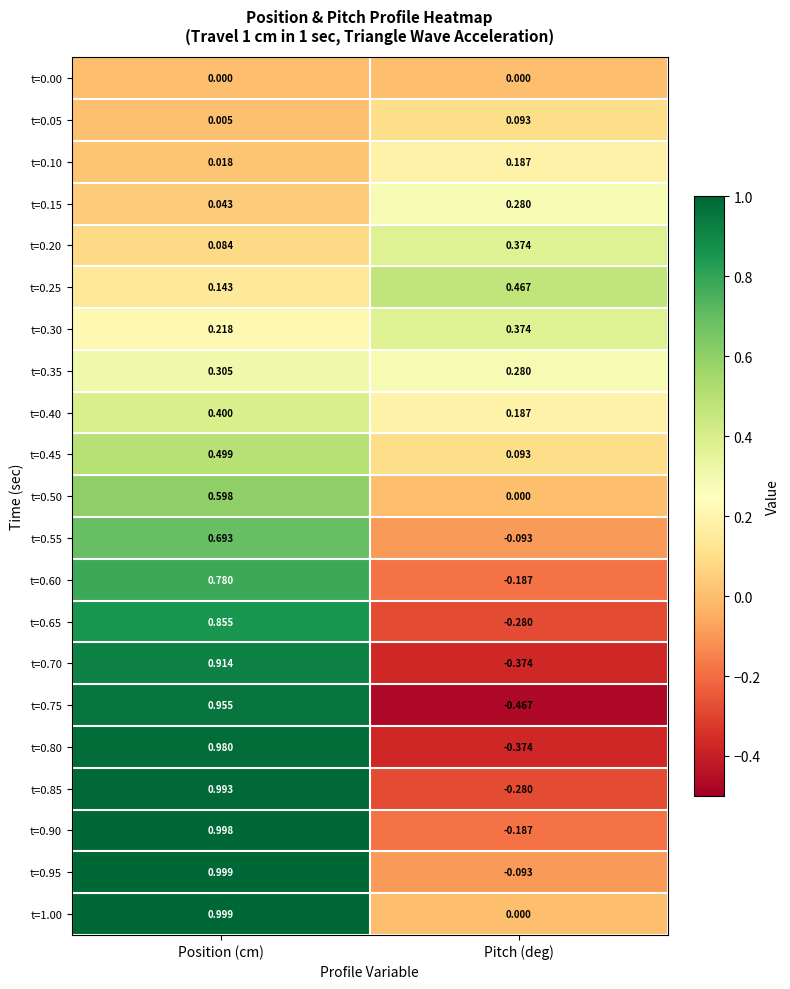

Rank the categories by t=0.40 value from highest to lowest.

Position (cm), Pitch (deg)